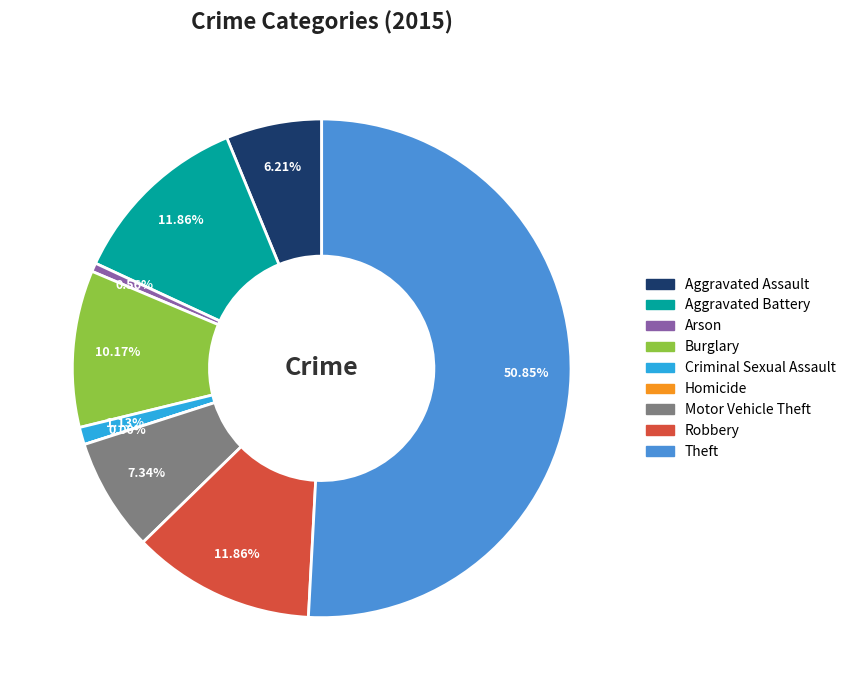

Which category accounts for the majority?

Theft